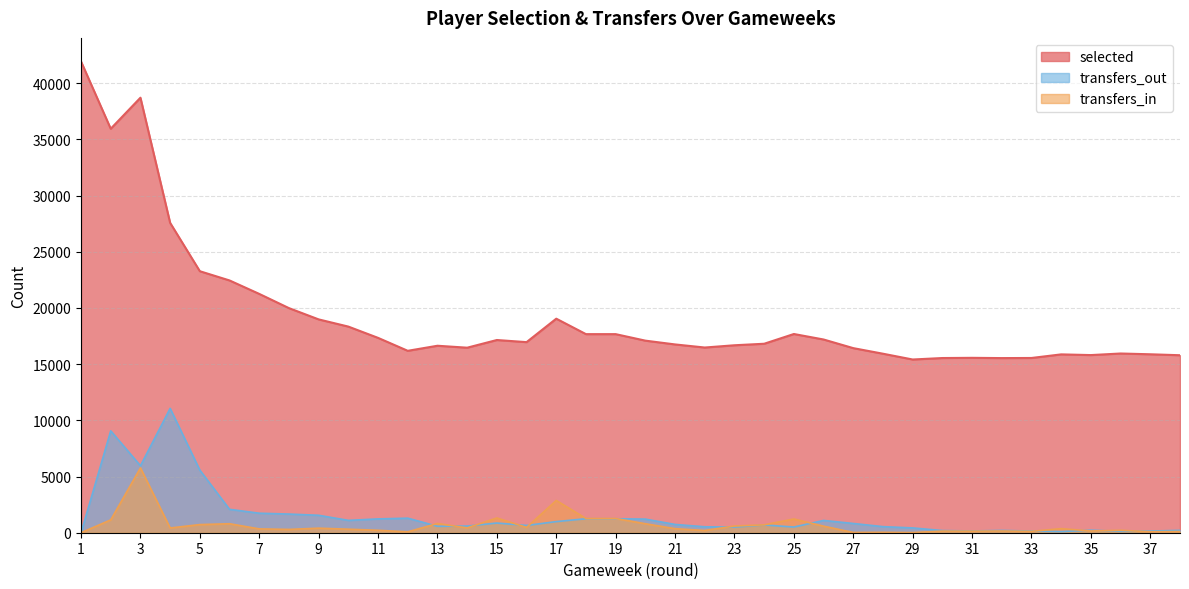

What is the value of the transfers_out point at the 23rd from the left?

502